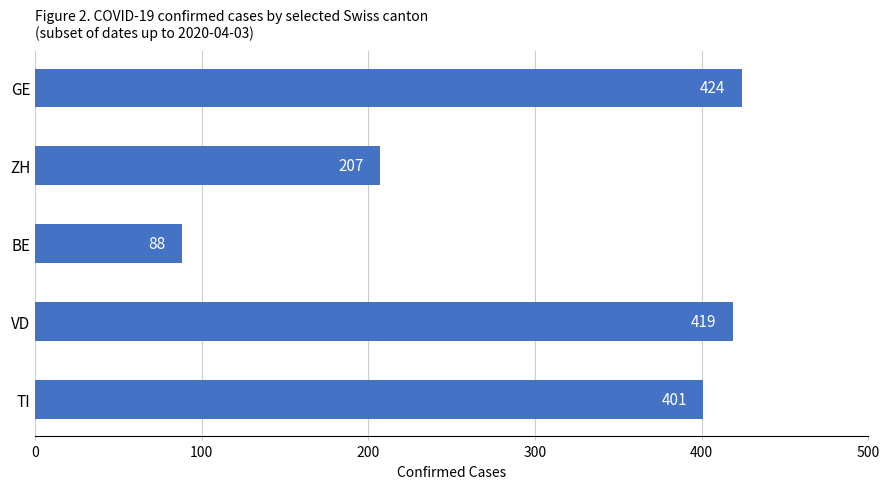

True or false: the data shows 697 at GE.

False